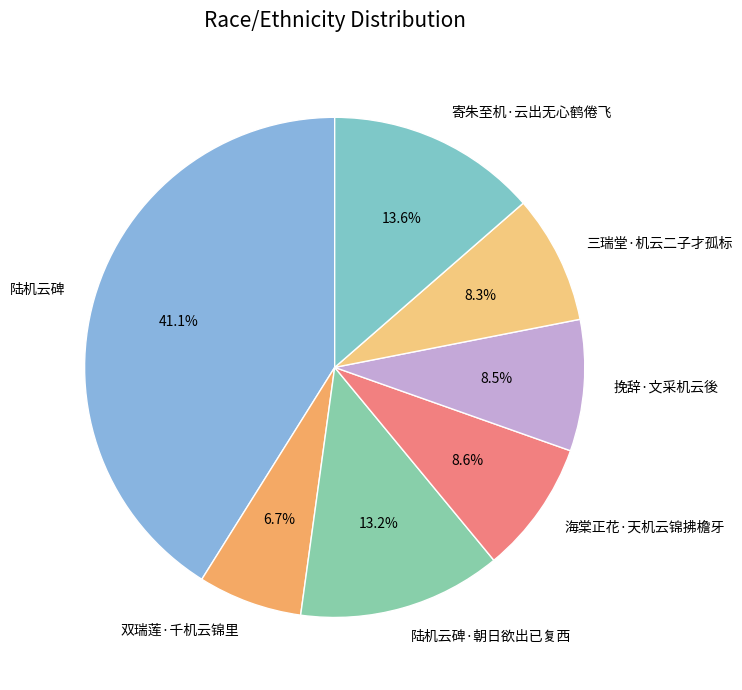

Is there any slice that represents more than half of the pie?

No